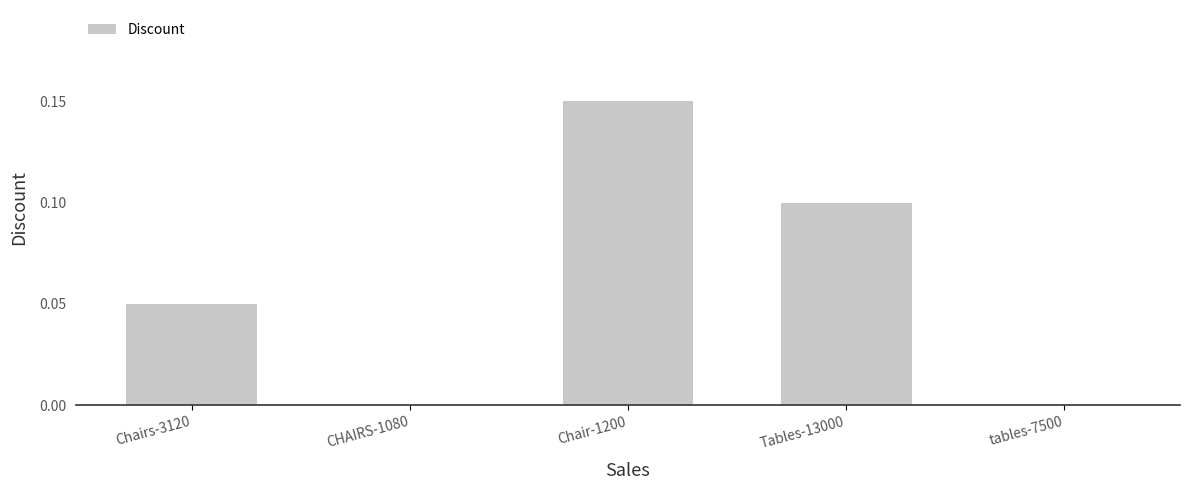

Count the number of data series in this chart.

1